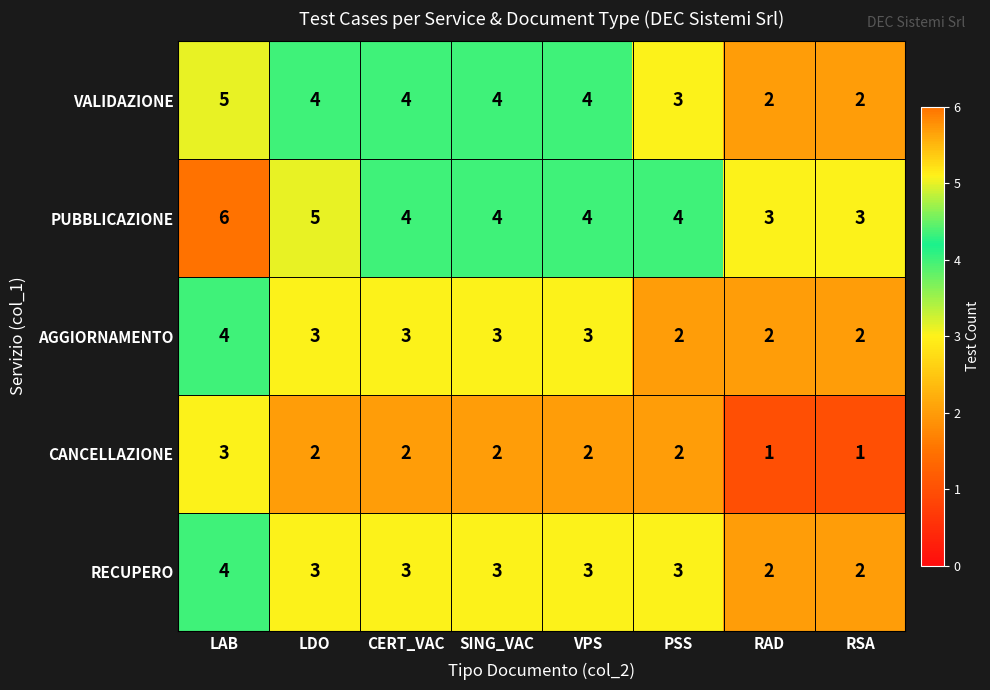

Where is VALIDAZIONE nearest to the value 3?

PSS